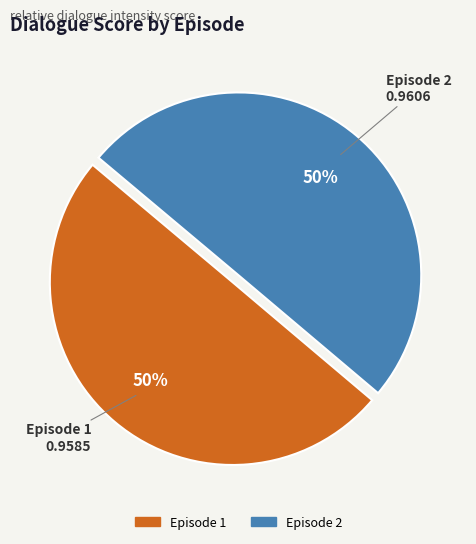

True or false: Episode 1 accounts for 50% of the total.

True